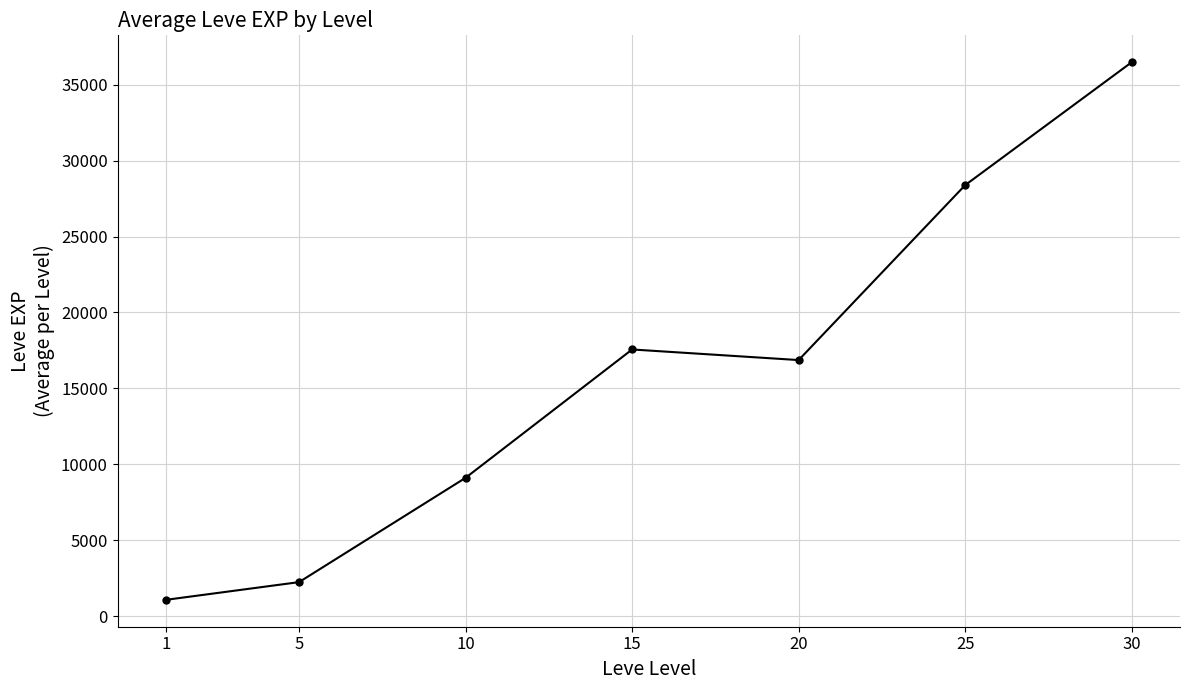

How many lines are shown in the chart?

1